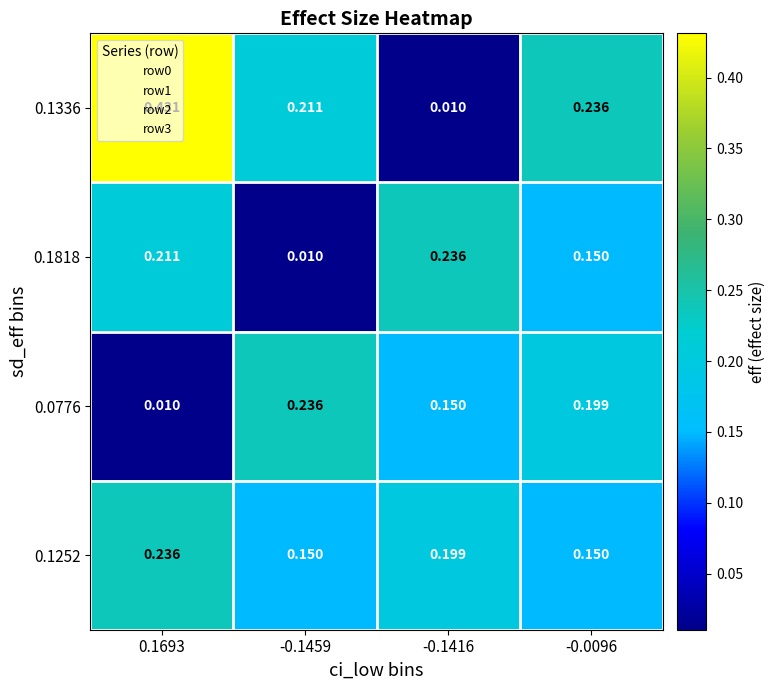

At which category is the sum across all series the highest?

0.1693